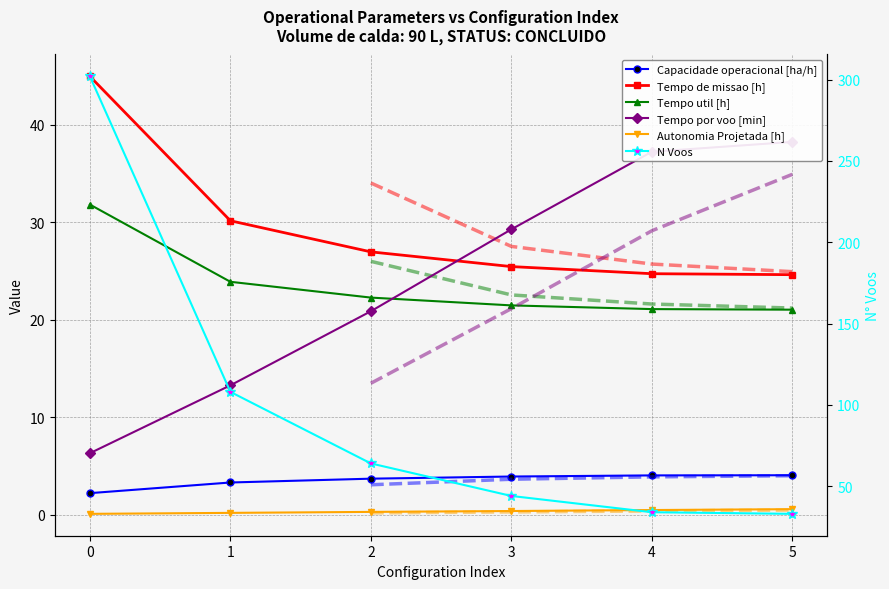

Reading left to right, transcribe all the data shown in this chart.

Capacidade operacional [ha/h]: 0=2.2	1=3.3	2=3.7	3=3.9	4=4.0	5=4.1
Tempo de missao [h]: 0=45.0	1=30.2	2=27.0	3=25.5	4=24.7	5=24.6
Tempo util [h]: 0=31.8	1=23.9	2=22.3	3=21.5	4=21.1	5=21.0
Tempo por voo [min]: 0=6.3	1=13.3	2=20.9	3=29.3	4=37.2	5=38.2
Autonomia Projetada [h]: 0=0.1	1=0.2	2=0.3	3=0.4	4=0.5	5=0.6
N Voos: 0=302.0	1=108.0	2=64.0	3=44.0	4=34.0	5=33.0